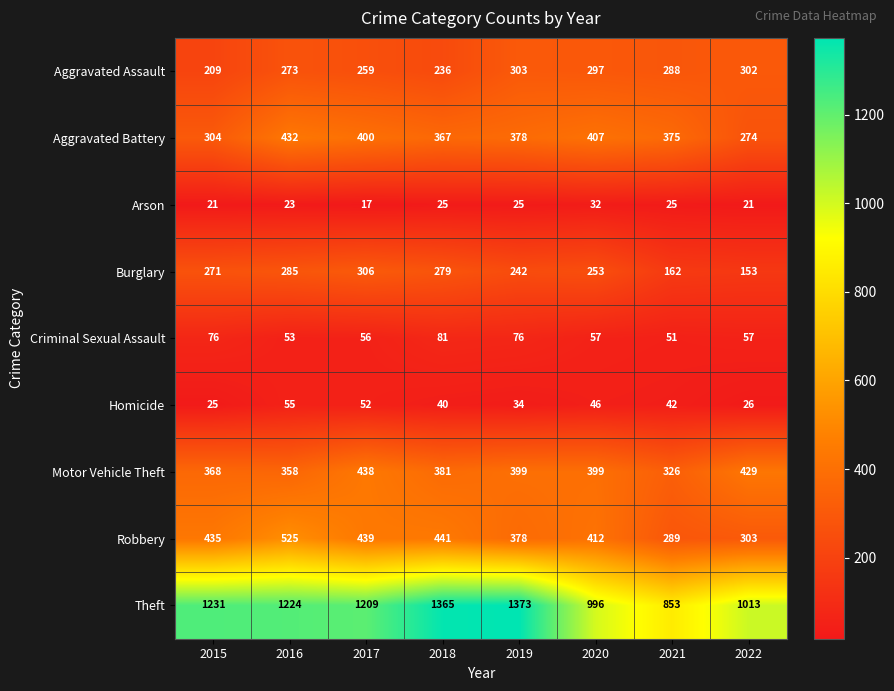

What is the average value of the Theft series?

1158